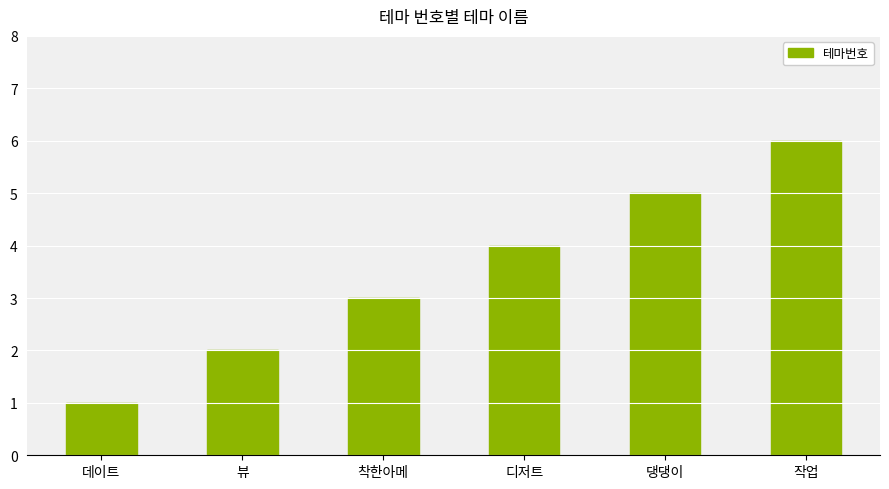

Reading left to right, list all the values displayed in this chart.

데이트=1	뷰=2	착한아메=3	디저트=4	댕댕이=5	작업=6